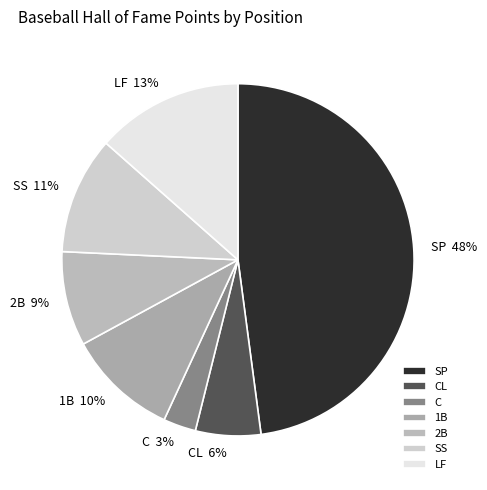

Is the sum of C and LF greater than half?

No